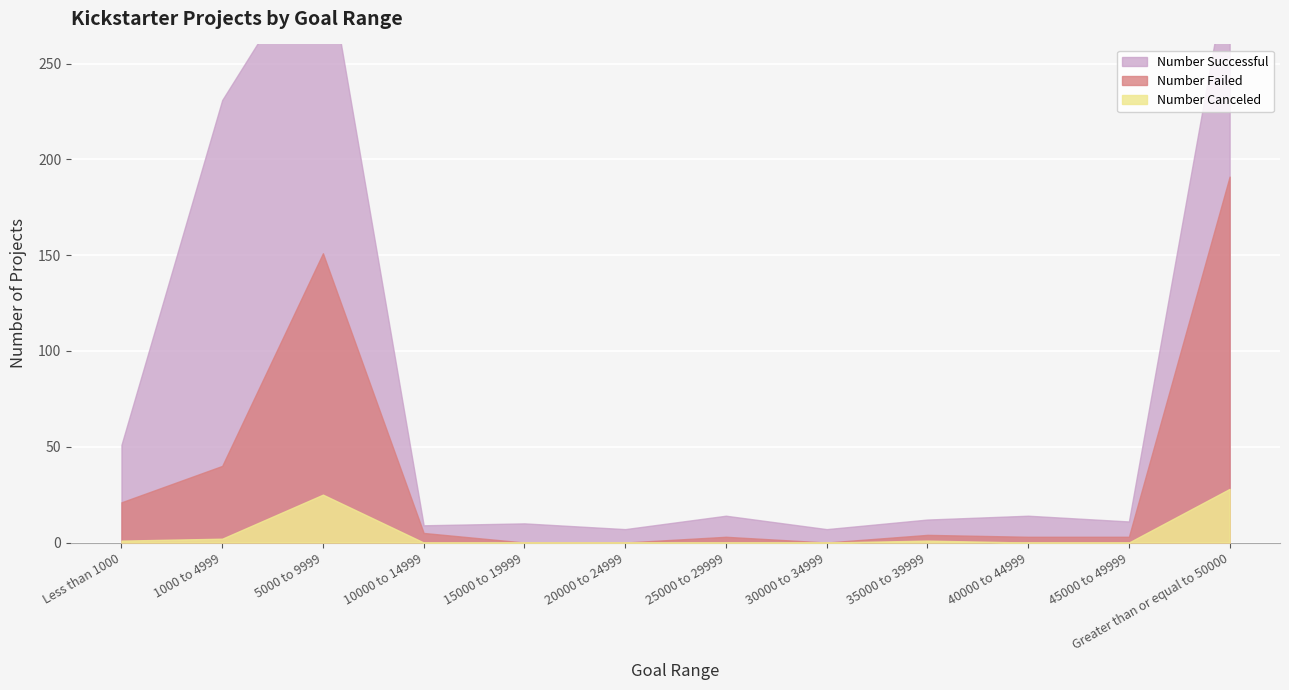

At which category does Number Canceled reach its first local peak?

5000 to 9999